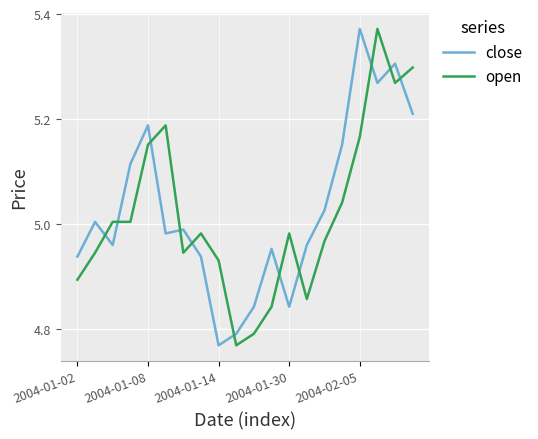

Which series ends up on top after the final intersection of open and close?

open